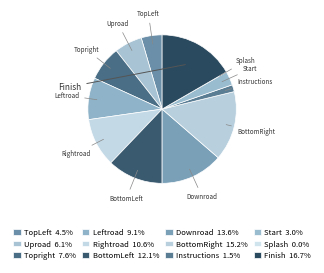

Which category has the biggest portion of the pie?

Finish